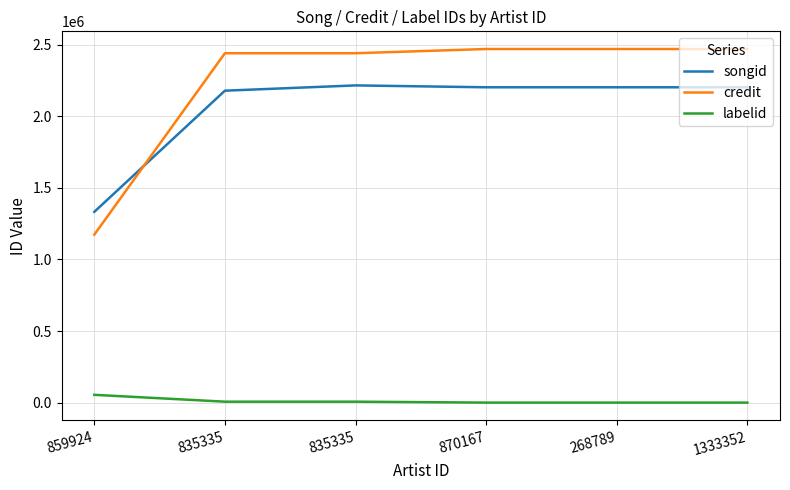

What is the label of the 1st point from the right?

1333352